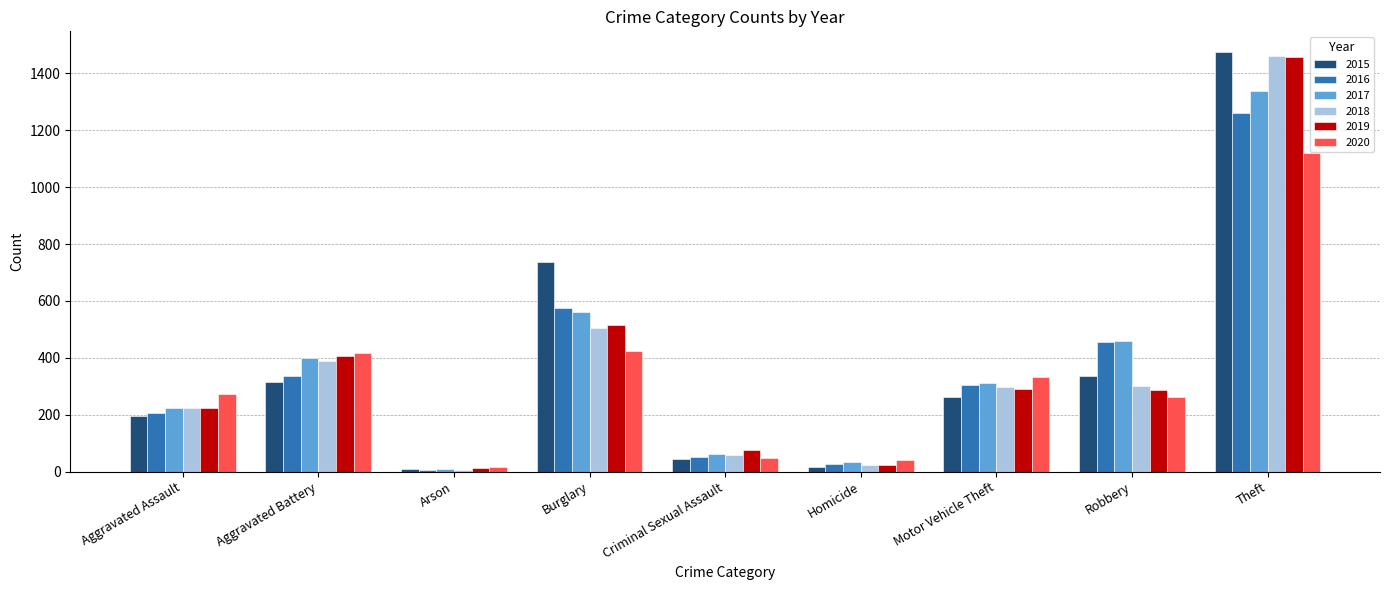

What is the smallest value displayed?

7